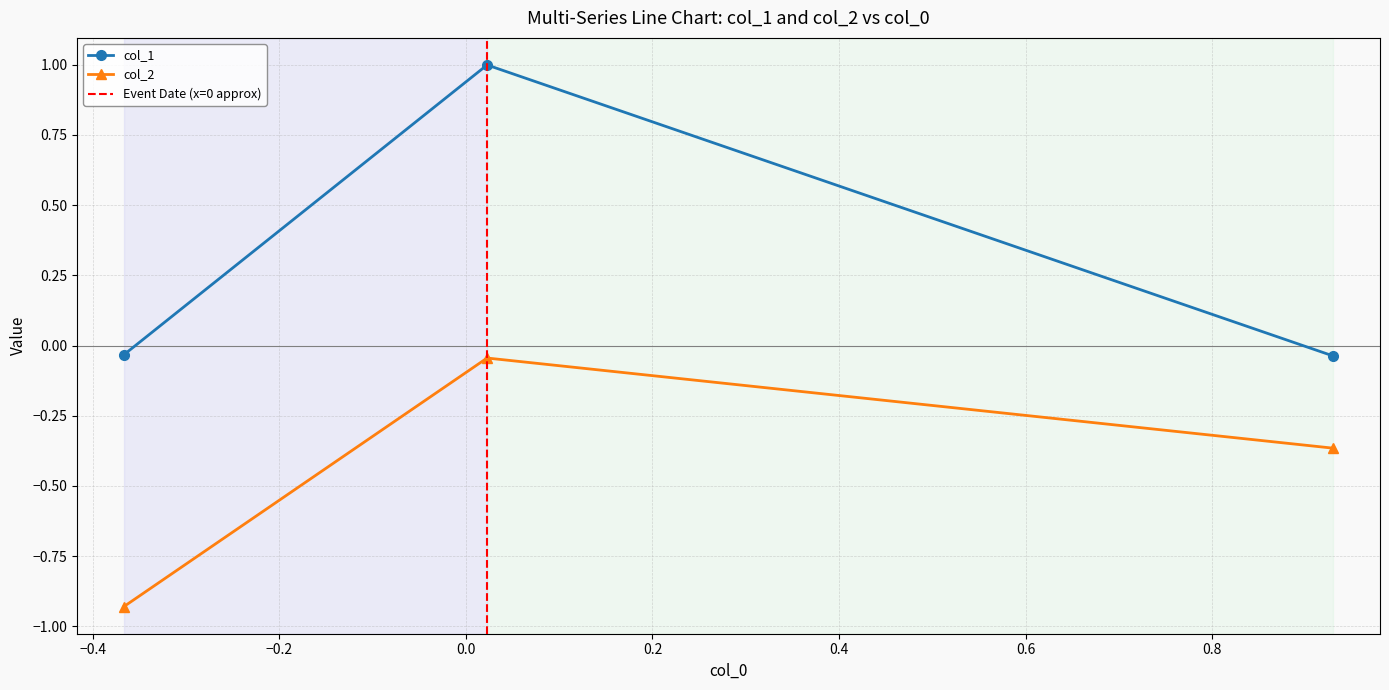

How many values in col_1 are above zero?

1